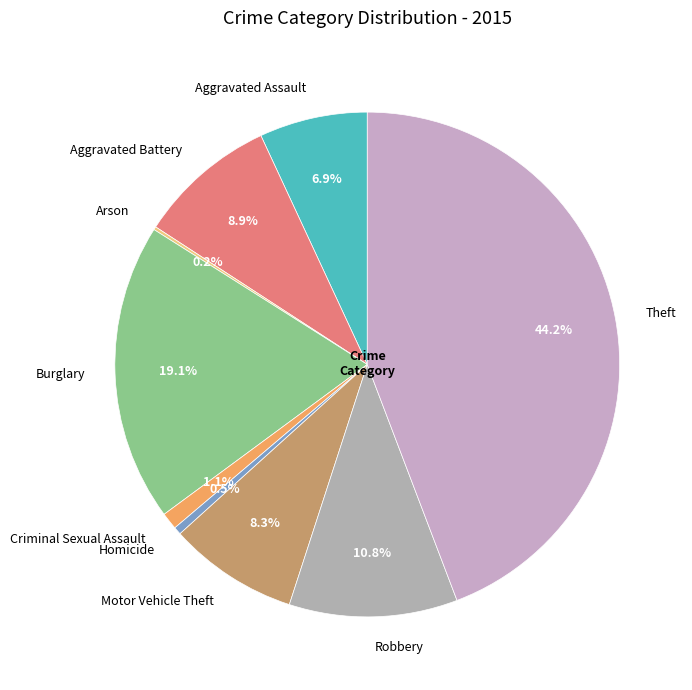

Is it true that Burglary is 19% of the pie?

True